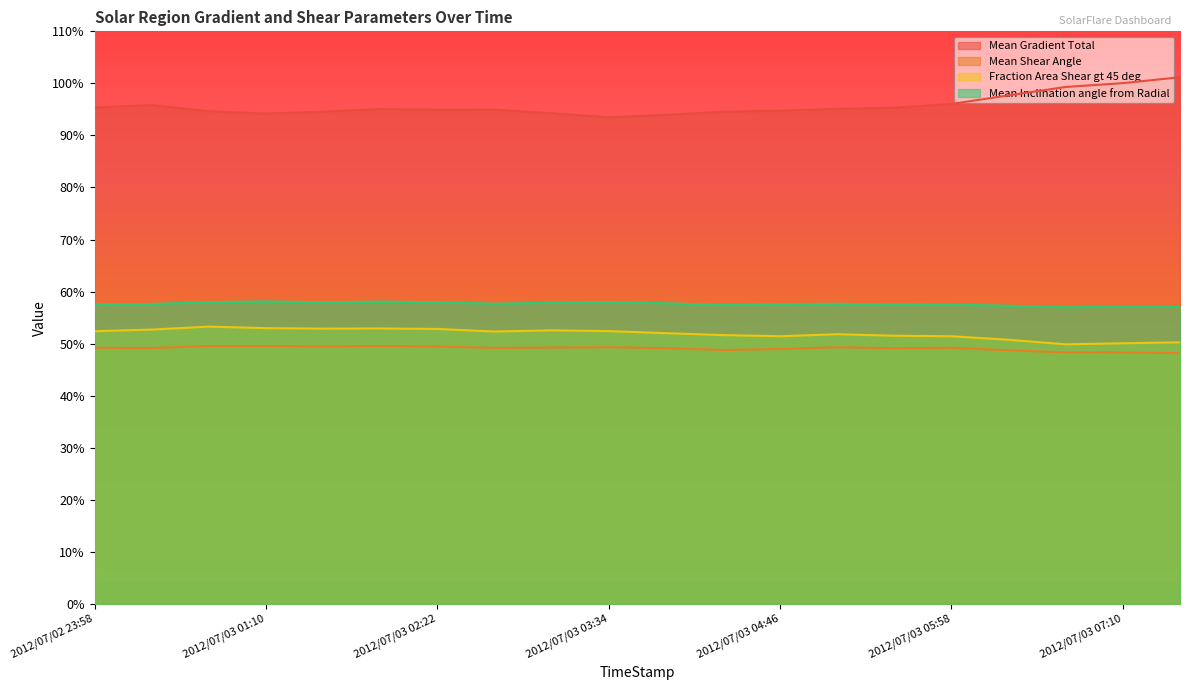

At which category is the sum across all series the highest?

2012/07/03 07:34